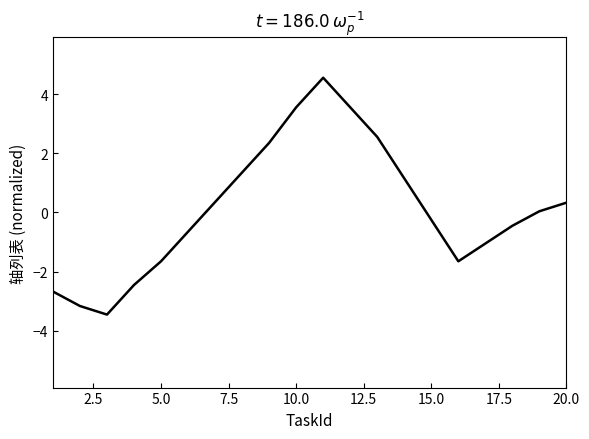

What is the sum of all values?

2.3